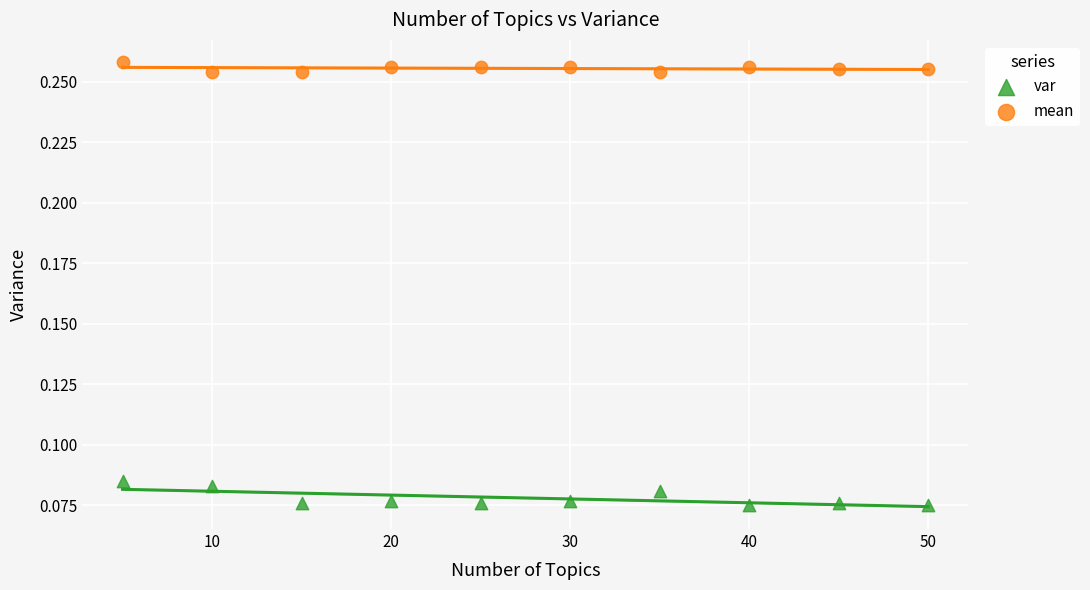

Which series contains the lowest Y value?

var